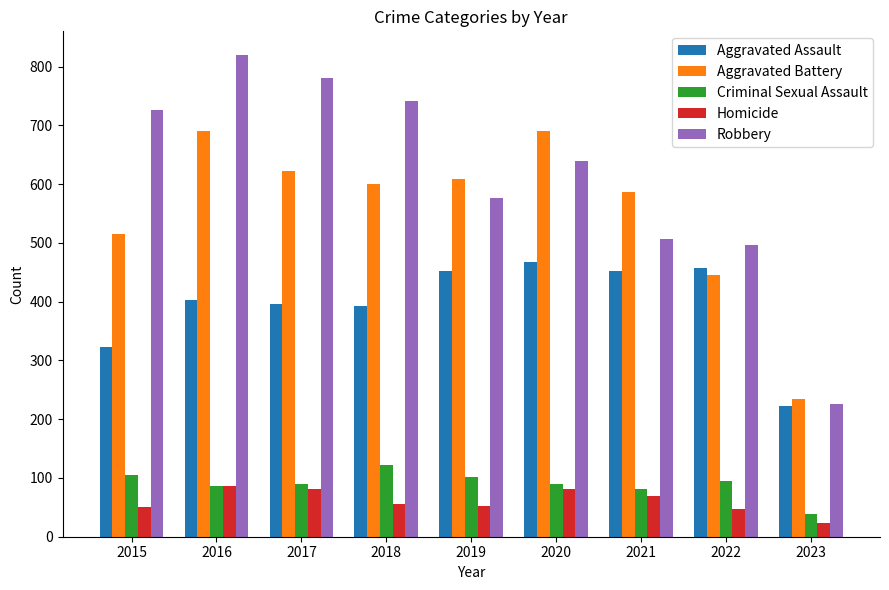

What are all the series names shown in the legend?

Aggravated Assault, Aggravated Battery, Criminal Sexual Assault, Homicide, Robbery